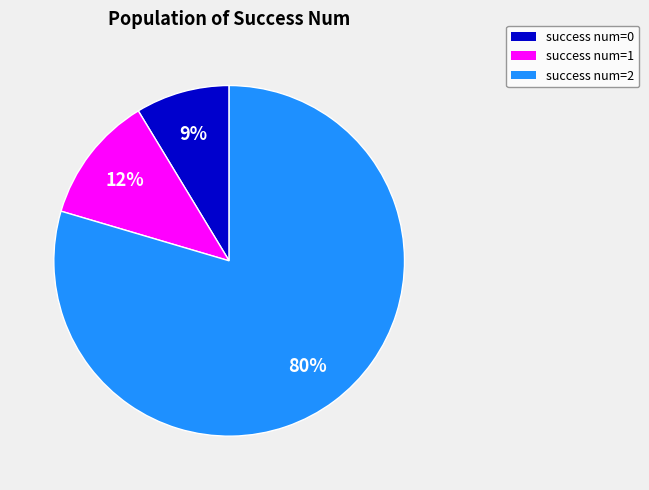

To the nearest percent, what is the average slice percentage?

33%